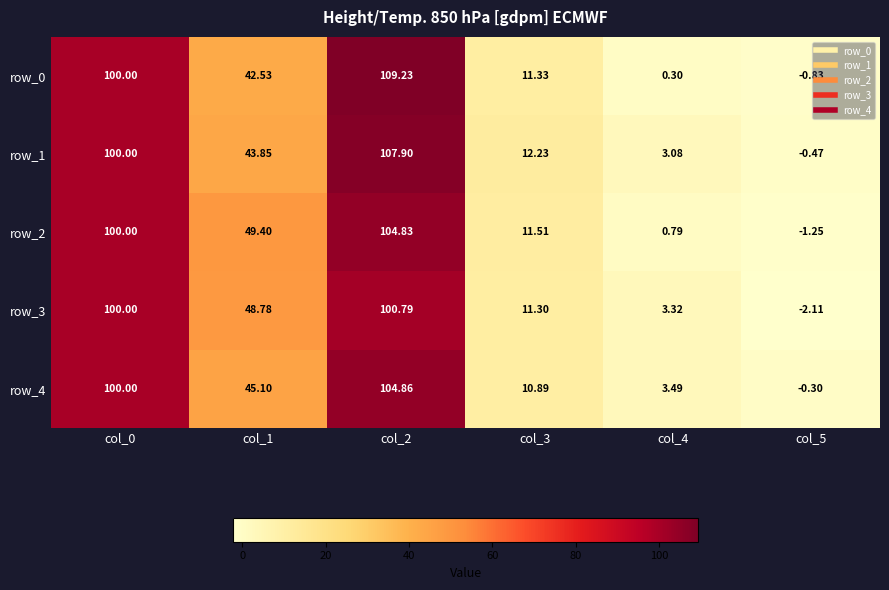

Is the value of row_0 at col_3 greater than the value of row_3 at col_0?

No